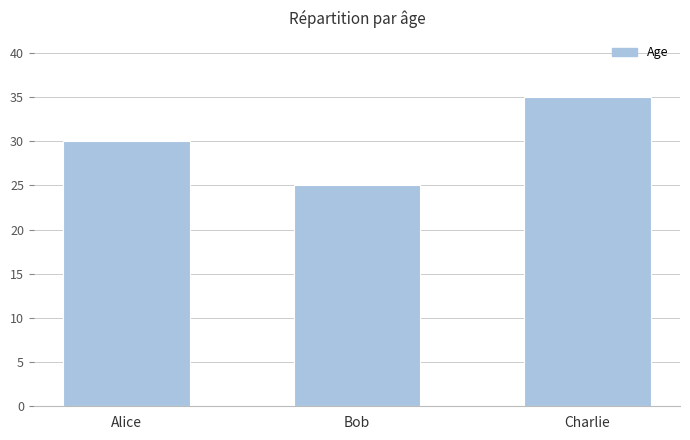

How many data points are less than 30?

1